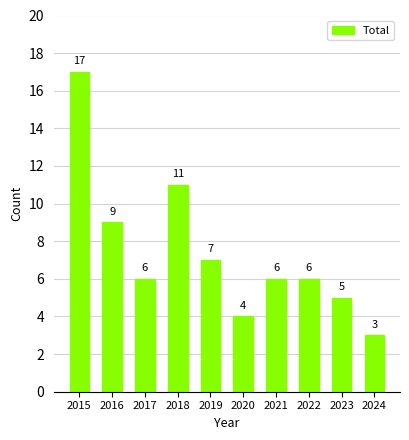

Reading left to right, transcribe all the data shown in this chart.

17	9	6	11	7	4	6	6	5	3